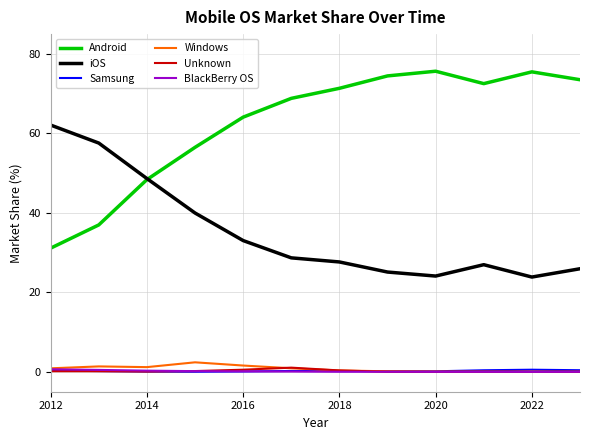

True or false: Unknown and iOS intersect in this chart.

False